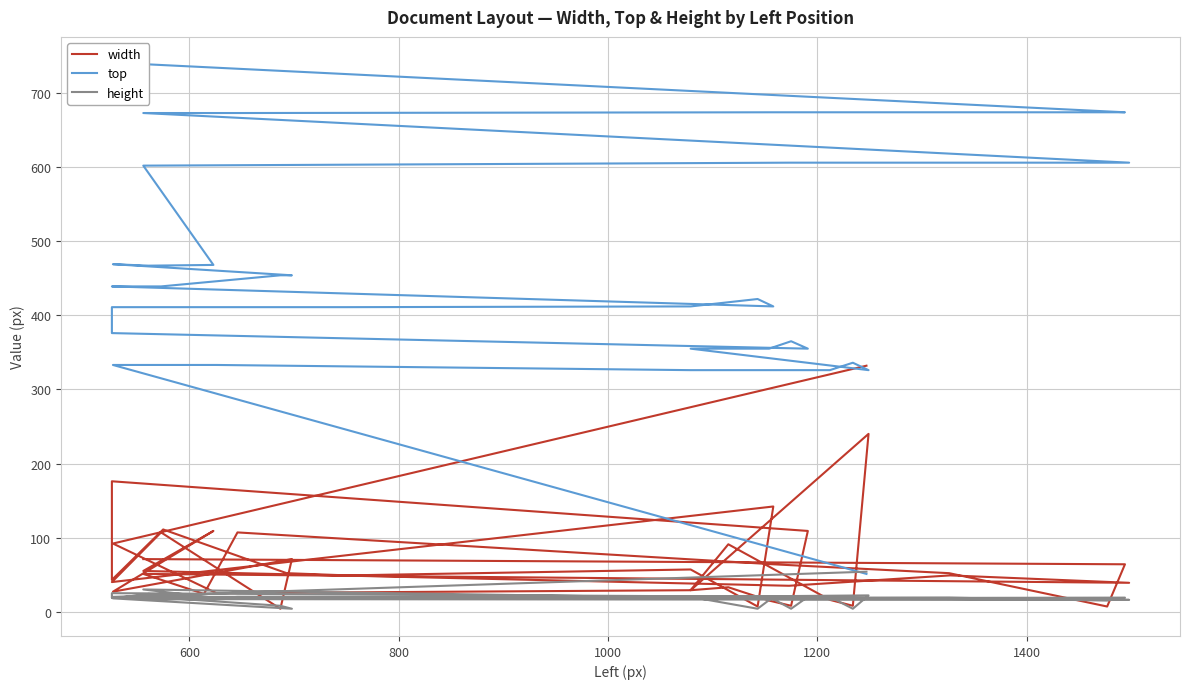

Which series has the largest total across all categories?

top